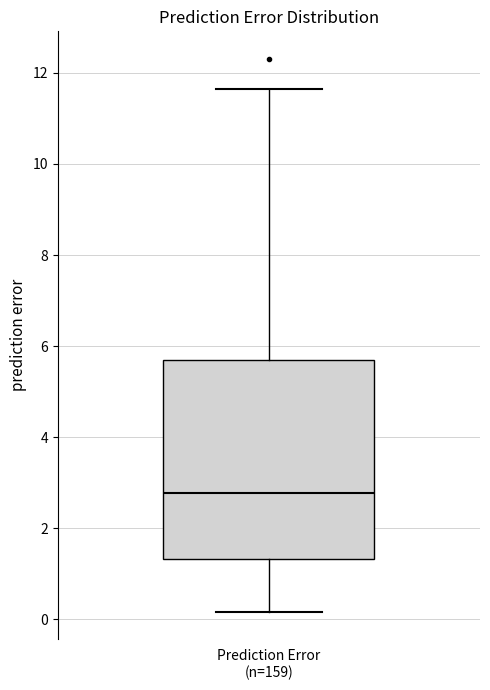

Where does the median line of the box for Prediction Error (n=159) sit on the y-axis? The values are not printed on the chart, so give them approximately, as read against the axis.

2.8